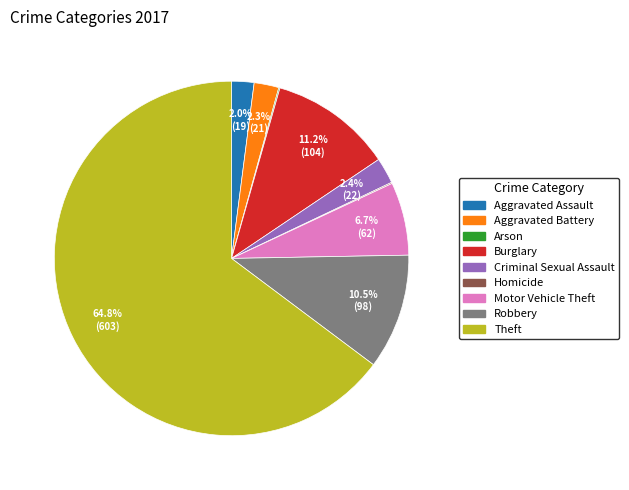

Is there a majority slice in this chart?

Yes